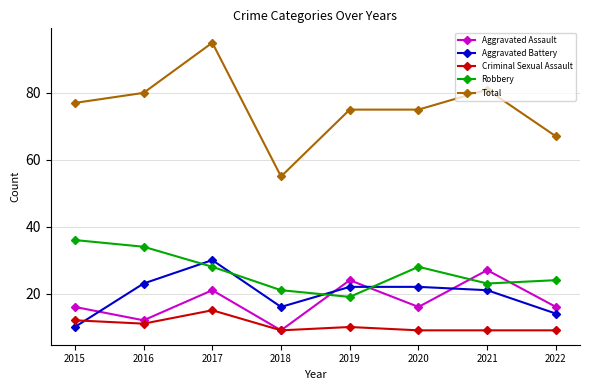

At which category is the sum across all series the highest?

2017